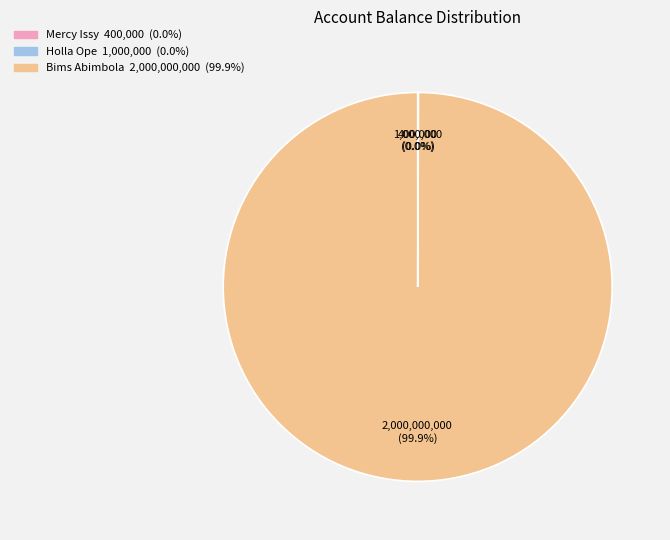

To the nearest percent, what is the difference between the largest and smallest slice percentages?

100%